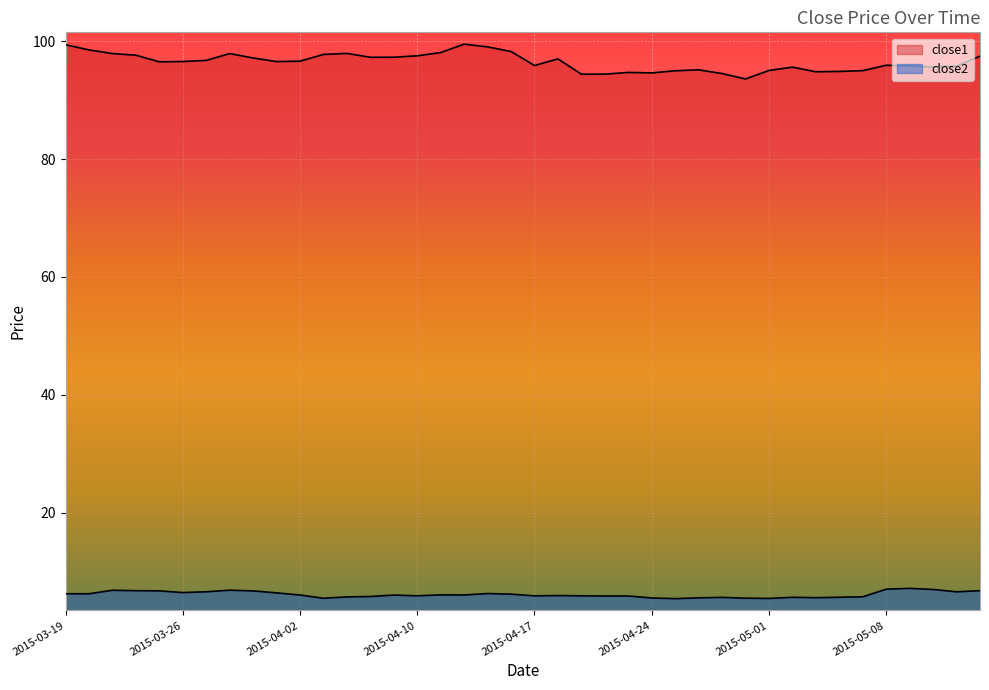

True or false: close1 and close2 cross at least once.

False